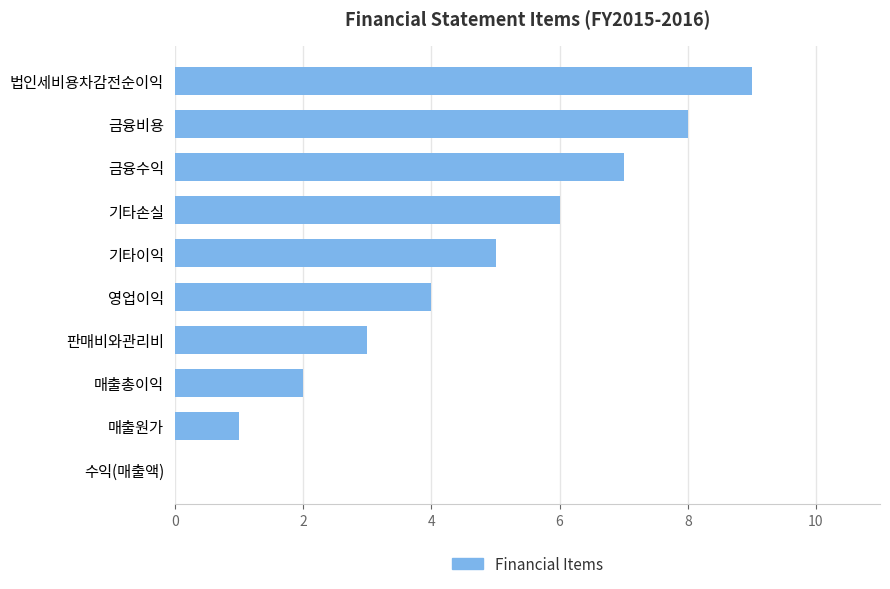

What is the sum of the values at 금융비용 and 기타손실?

14